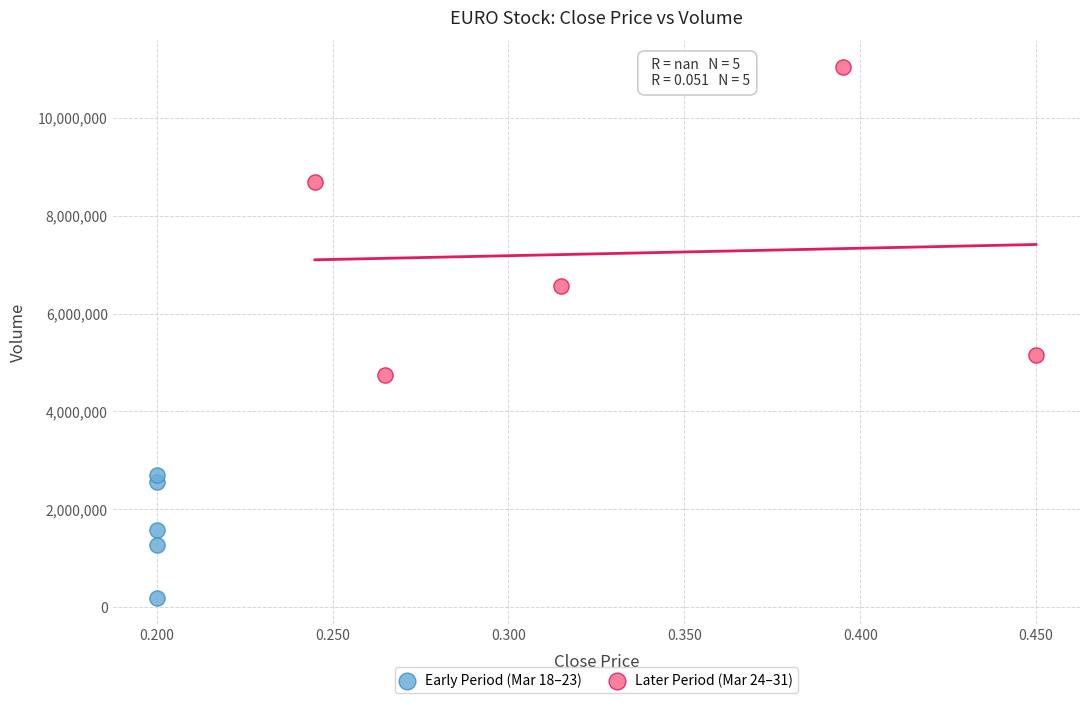

Which series has the widest spread of Y values?

Later Period (Mar 24–31)